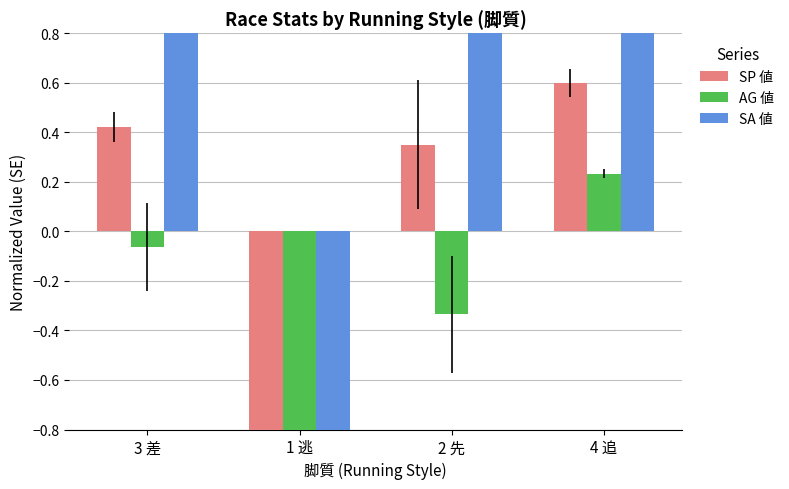

What is the label of the 1st bar from the left?

3 差